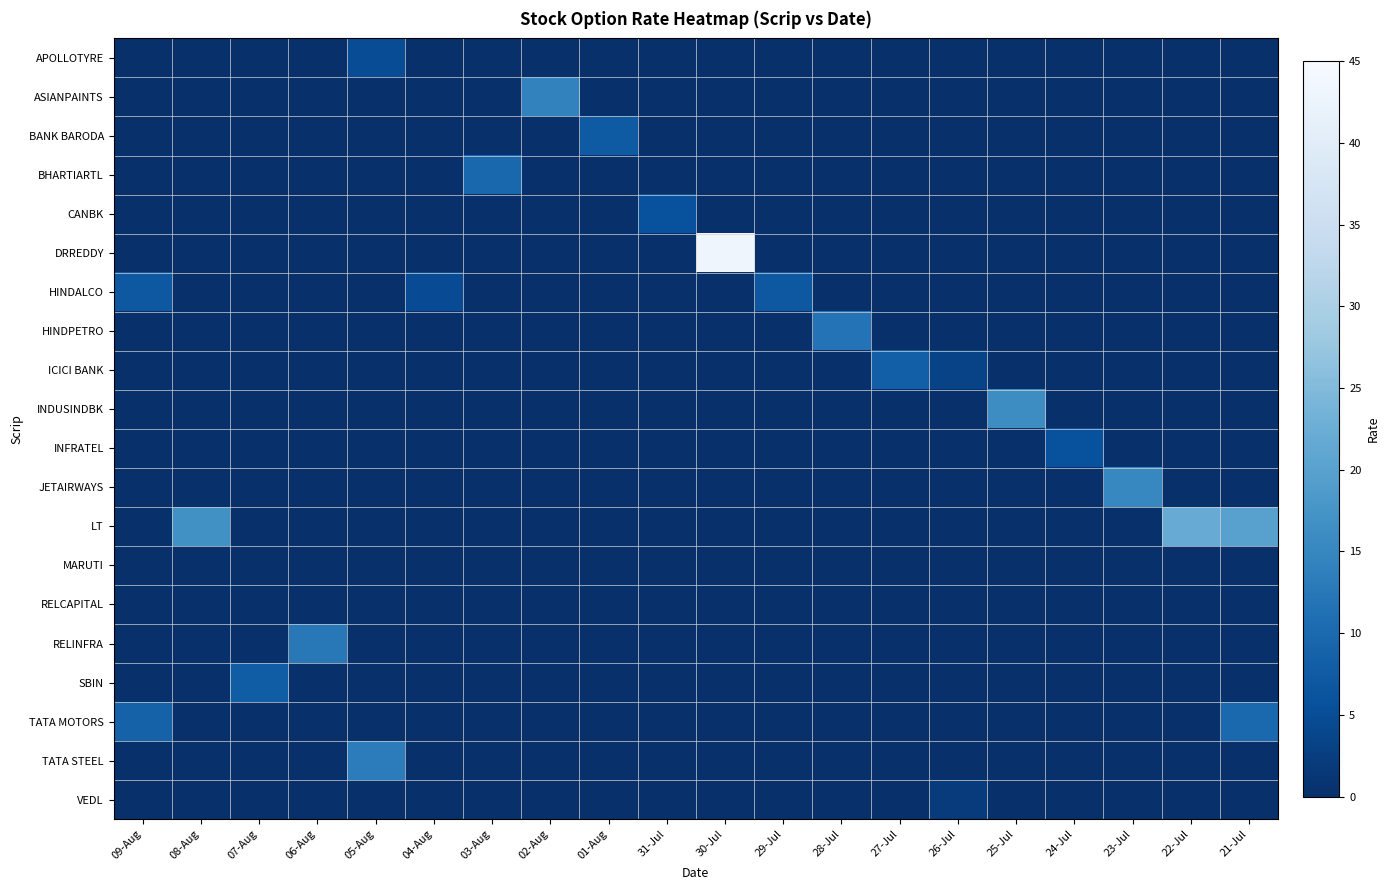

What is the maximum value shown in the chart?

43.0